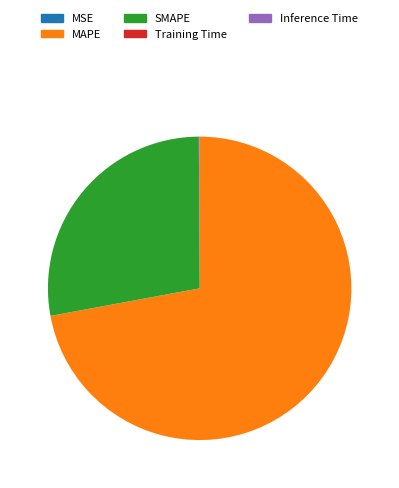

The MAPE slice represents 72% of the pie. True or false?

True